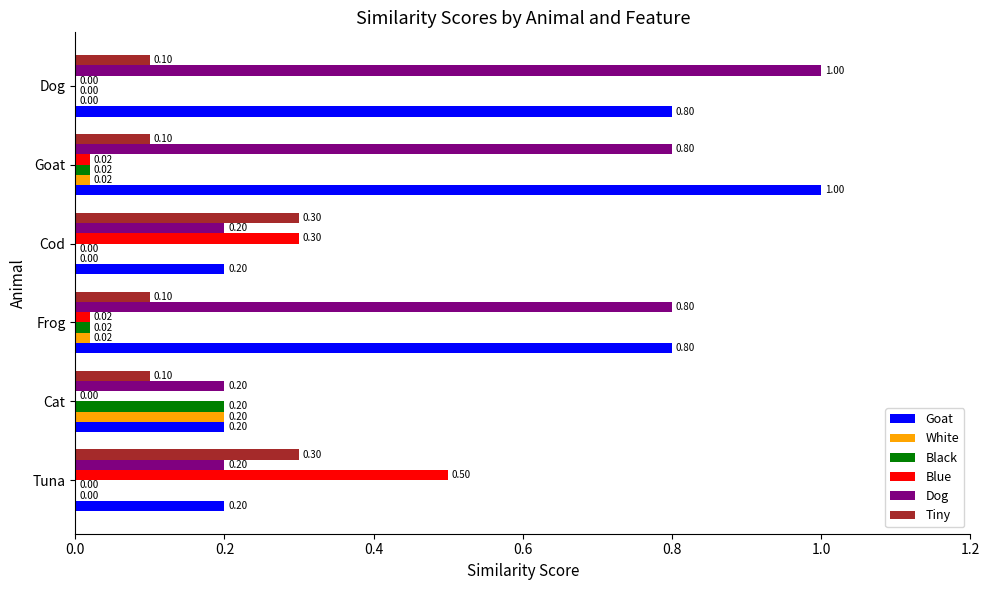

Between Tuna and Cod, which series saw the biggest shift?

Blue